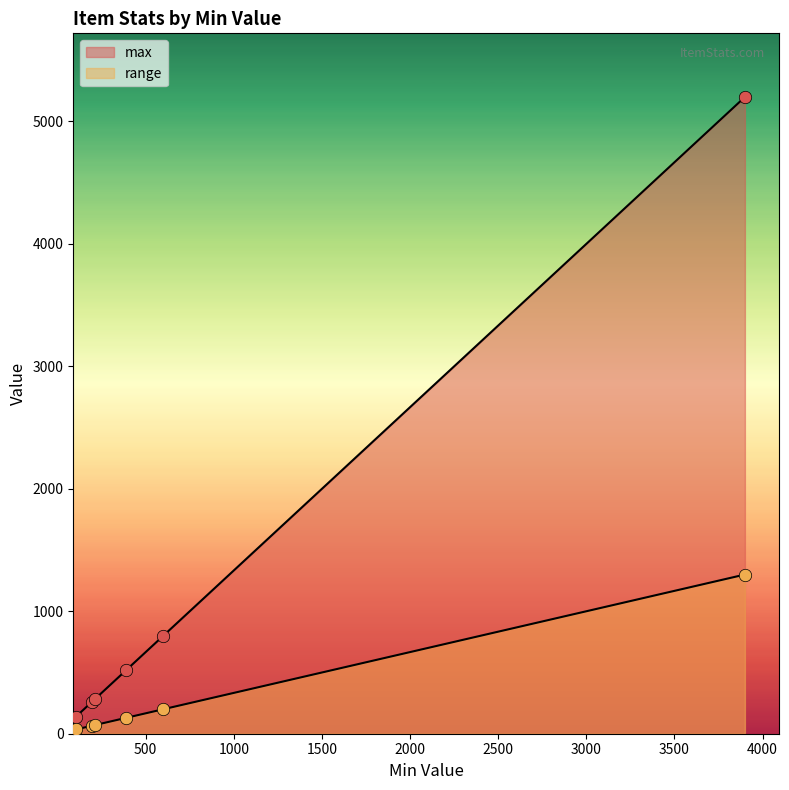

How many lines are shown in the chart?

2